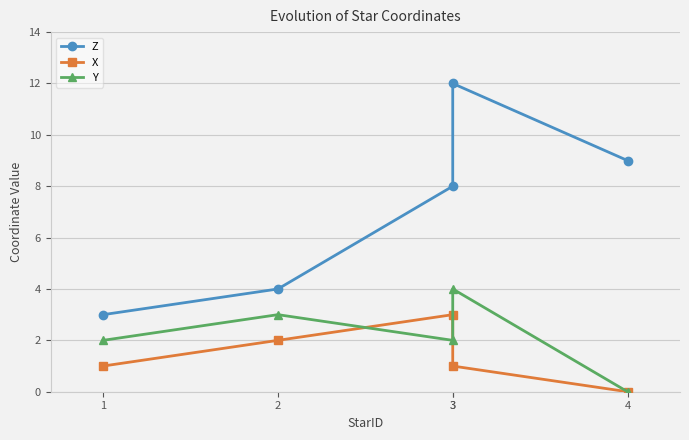

What is the sum of all Y values?

11